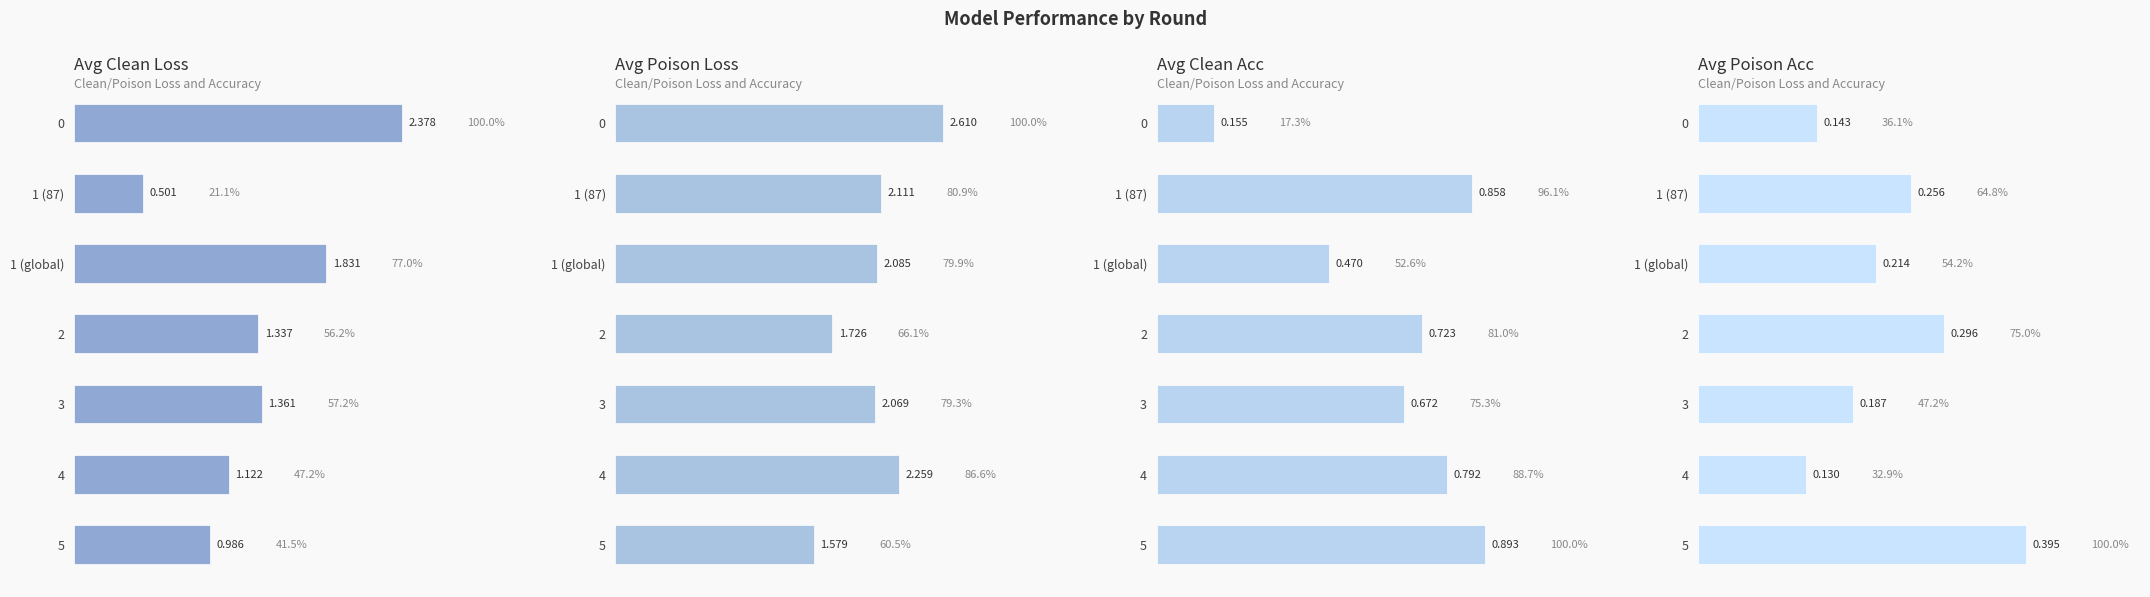

How many bars are there in total?

28